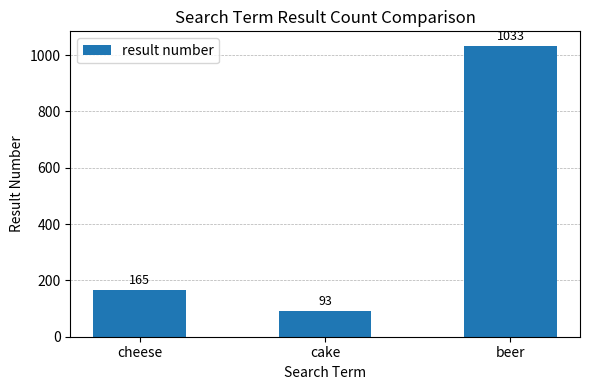

What is the value of the 1st bar from the left?

165